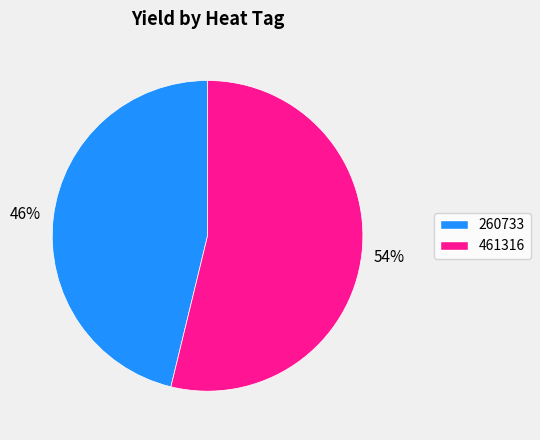

Combined, do 260733 and 461316 account for over 50%?

Yes